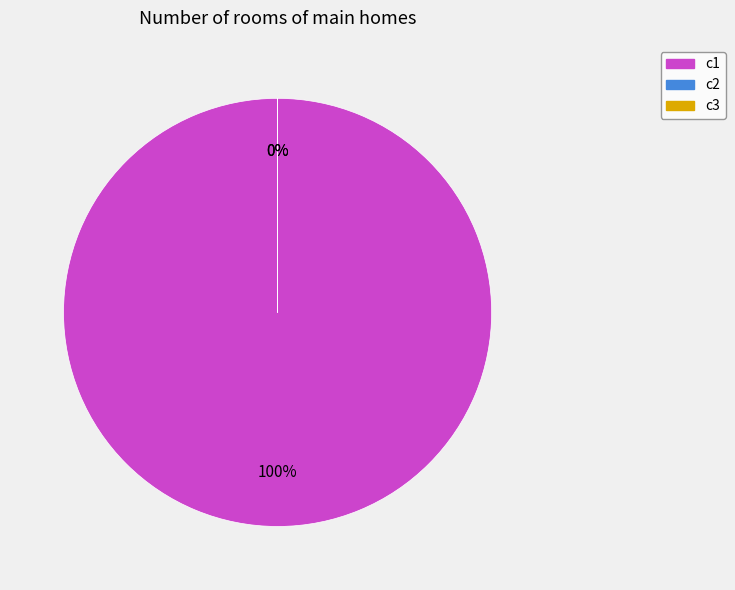

Which slice represents more than half of the pie?

c1